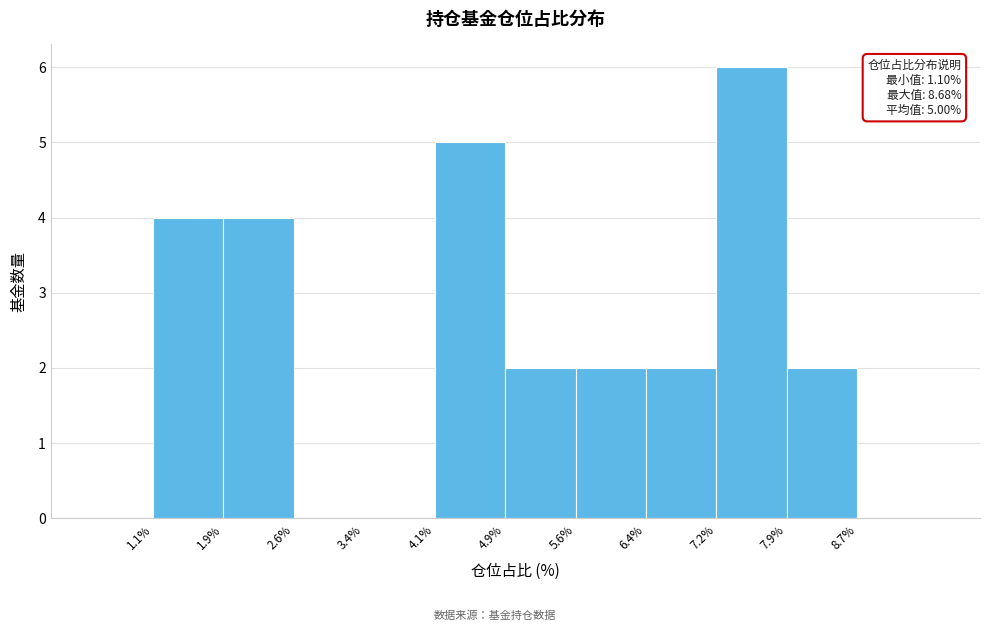

Over which range of the x-axis is the bar tallest?

7.2% to 7.9%